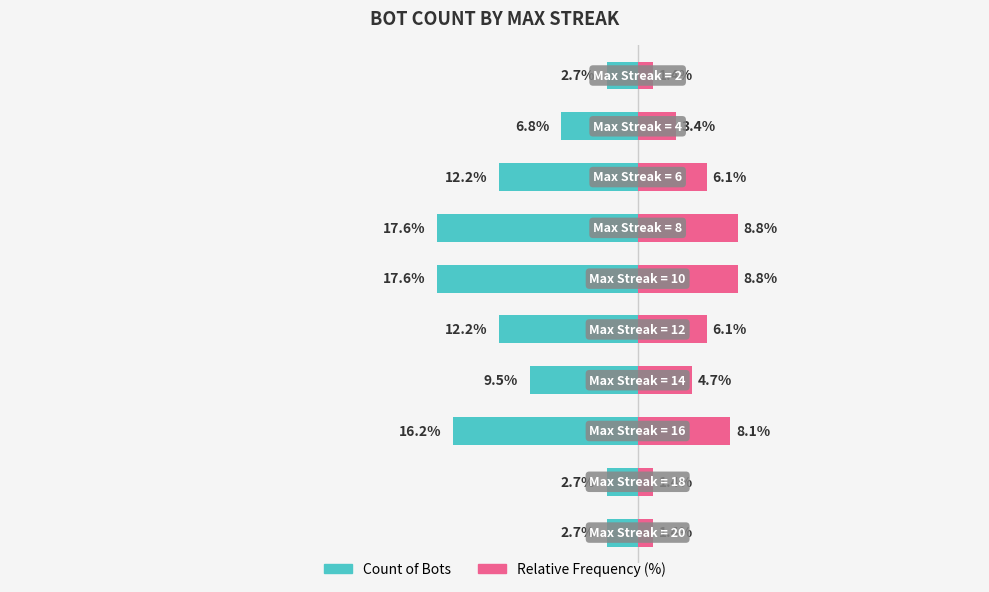

Reading left to right, what are all the values shown in this chart?

Count of Bots: 0=2.7	1=2.7	2=16.2	3=9.5	4=12.2	5=17.6	6=17.6	7=12.2	8=6.8	9=2.7
Relative Frequency (%): 0=1.4	1=1.4	2=8.1	3=4.7	4=6.1	5=8.8	6=8.8	7=6.1	8=3.4	9=1.4